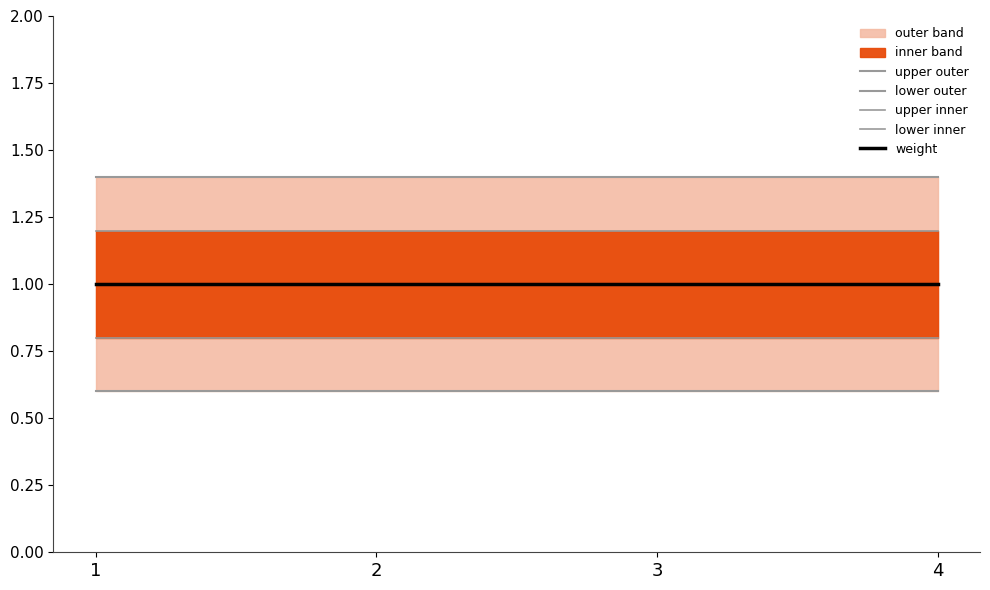

True or false: lower outer and upper outer intersect in this chart.

False